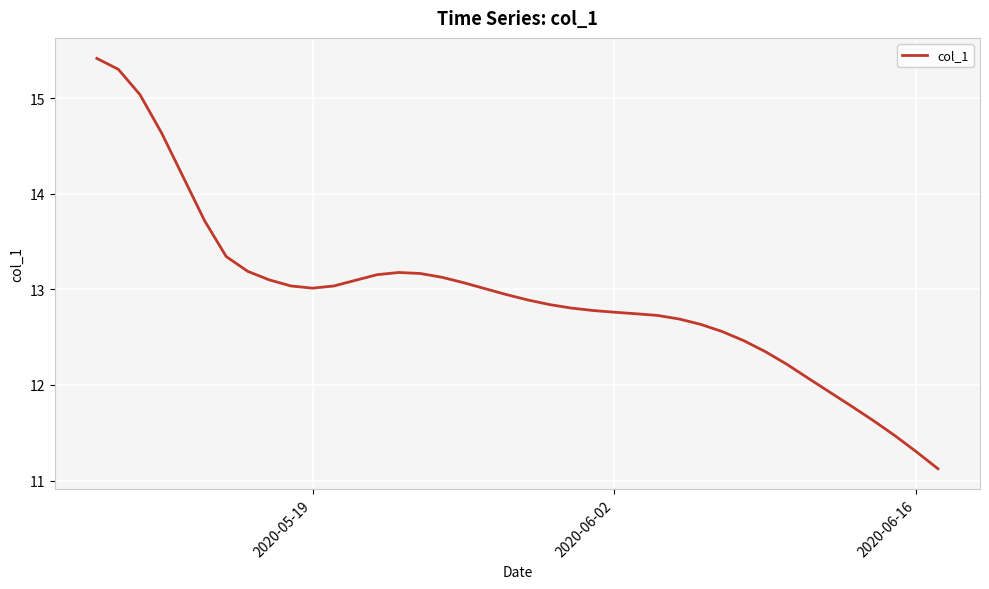

What is the smallest value displayed?

11.1